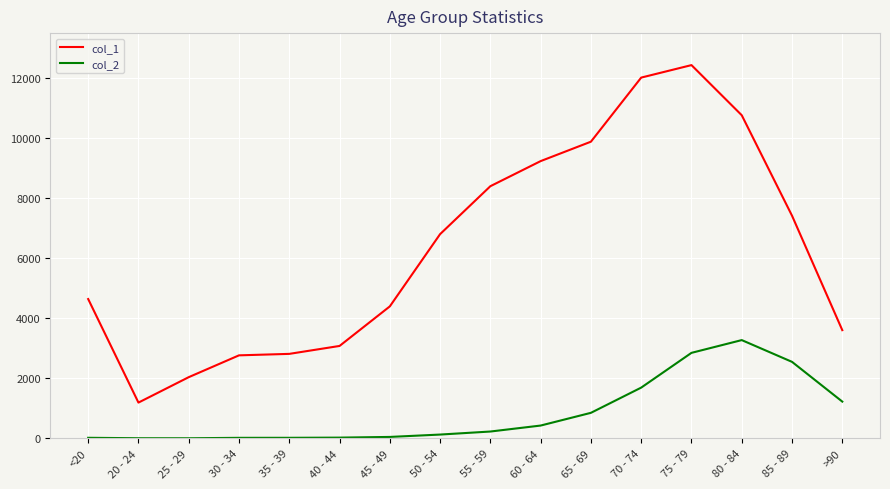

At which category is the sum across all series the highest?

75 - 79